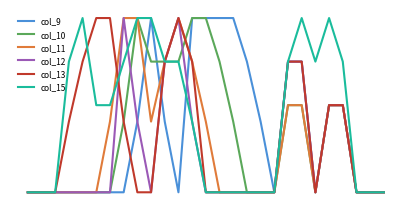

What are all the series names shown in the legend?

col_9, col_10, col_11, col_12, col_13, col_15